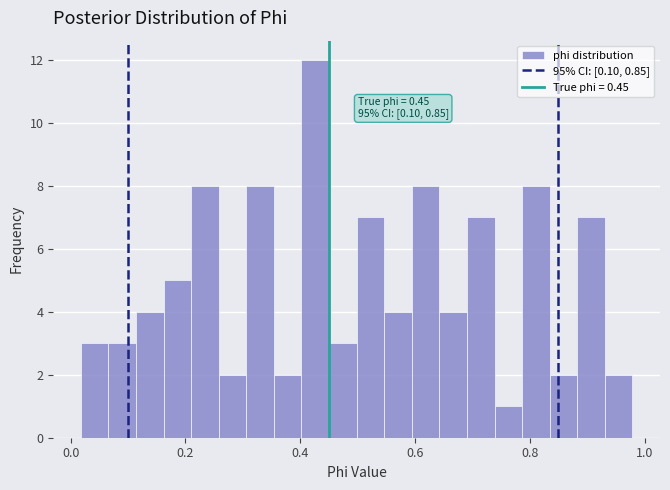

Read against the x-axis, roughly where is the centre of the tallest bar?

0.42